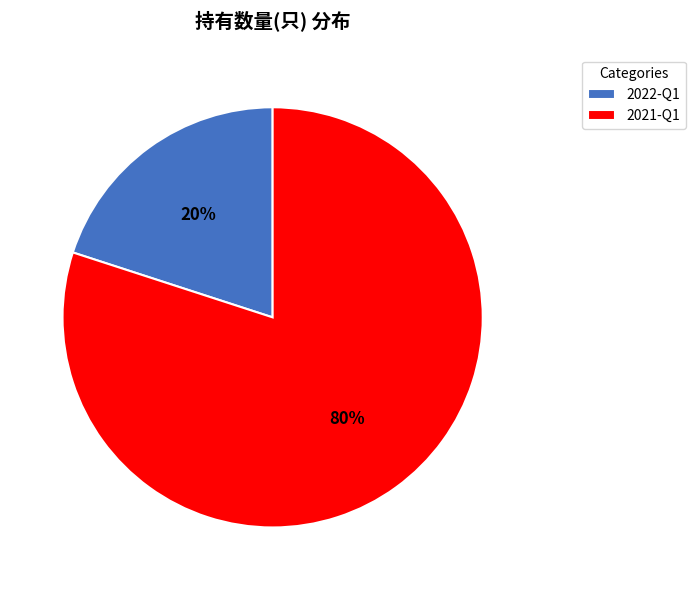

Which slice is the largest?

2021-Q1